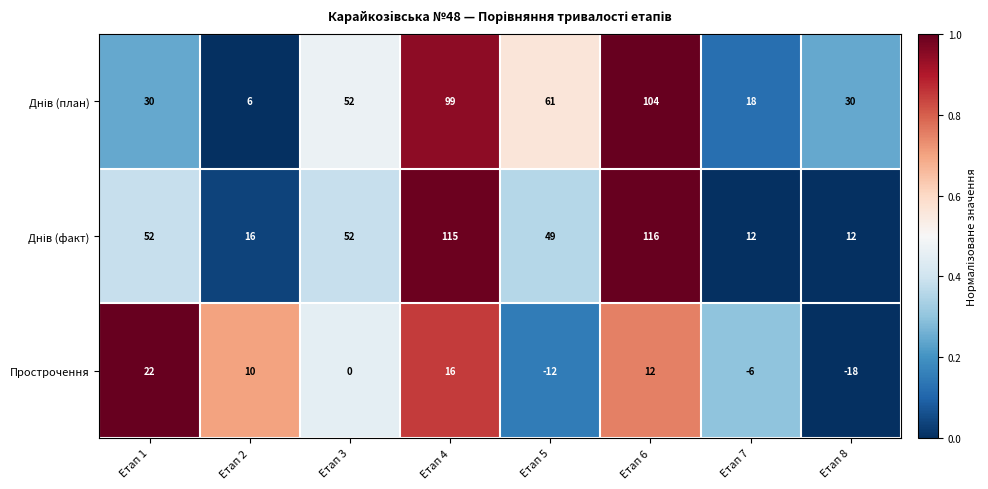

What is the total value across all series at Етап 5?

98